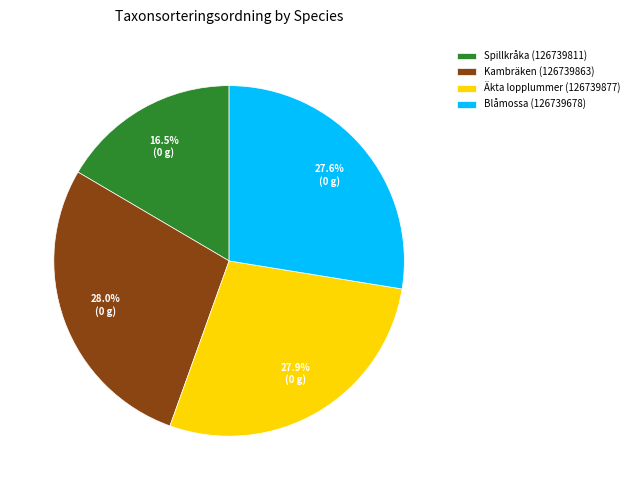

True or false: Äkta lopplummer (126739877) accounts for 33% of the total.

False